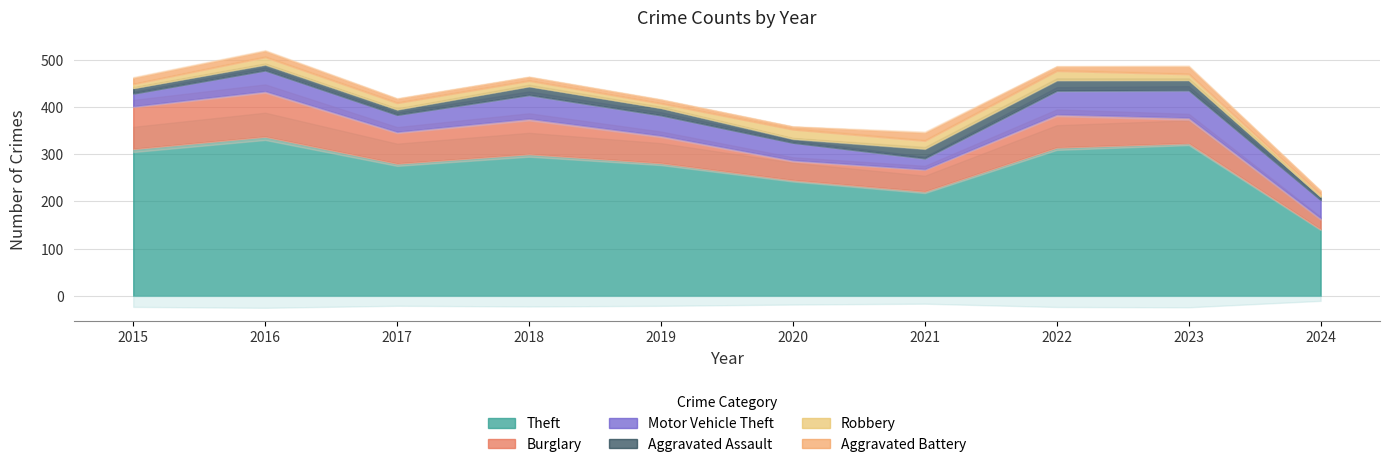

How many values in the Motor Vehicle Theft series are below 43?

5